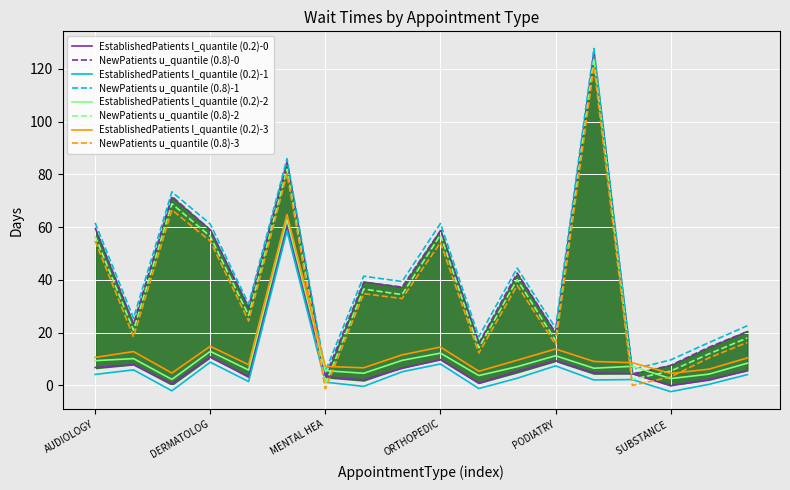

True or false: NewPatients u_quantile (0.8)-3 has a value of 21.5 at PODIATRY.

False